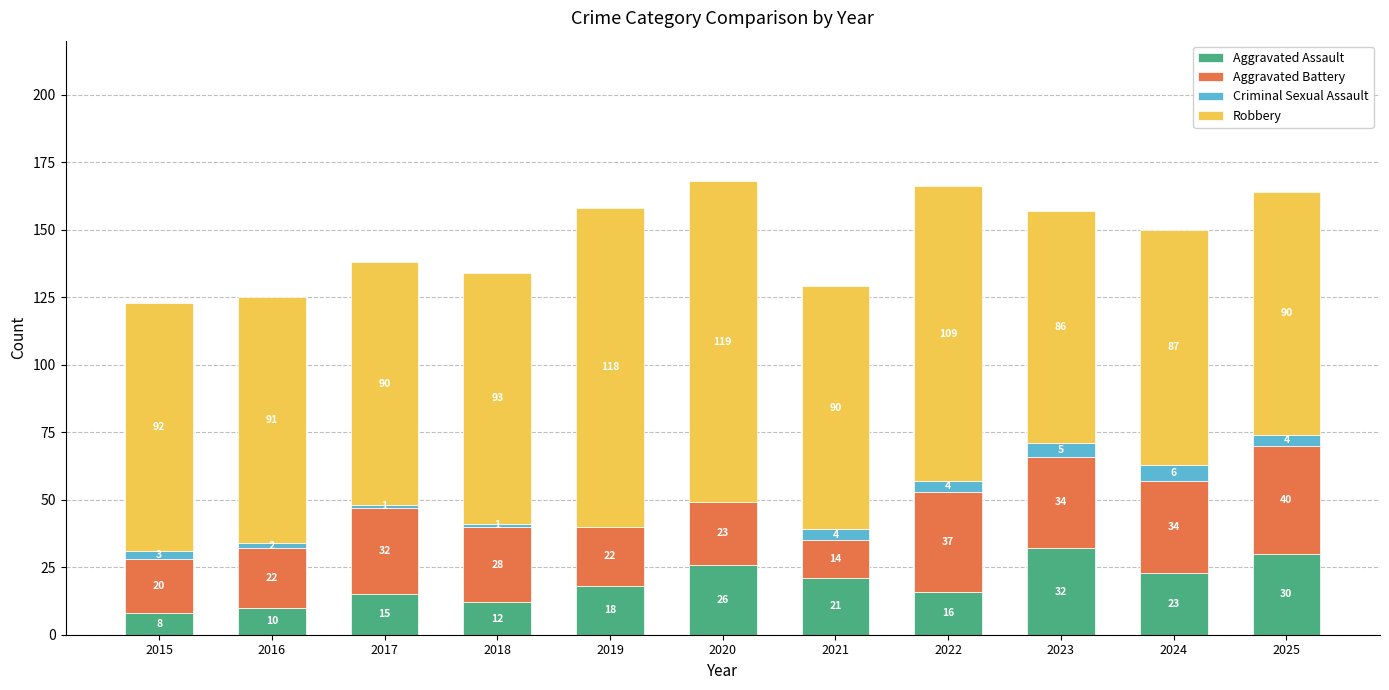

What is the sum of all Aggravated Assault values?

211